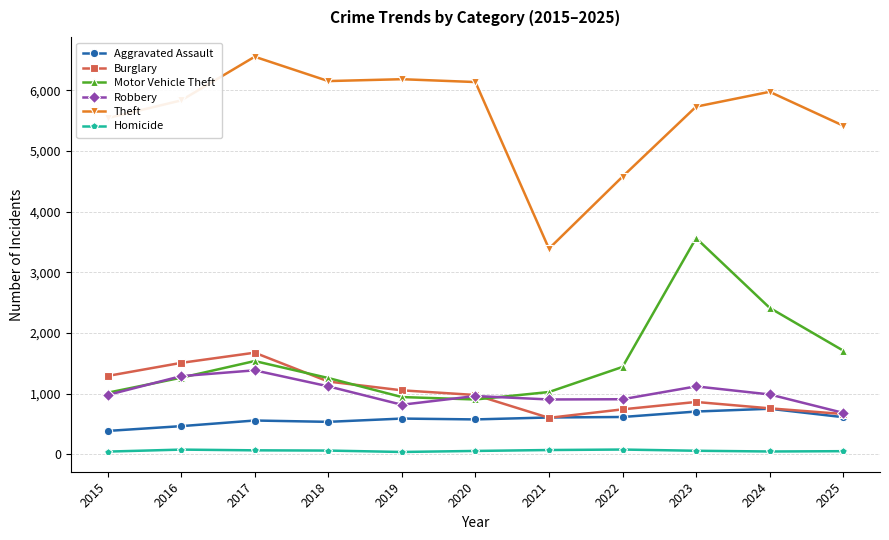

The Theft series shows 6155 at 2018. True or false?

True